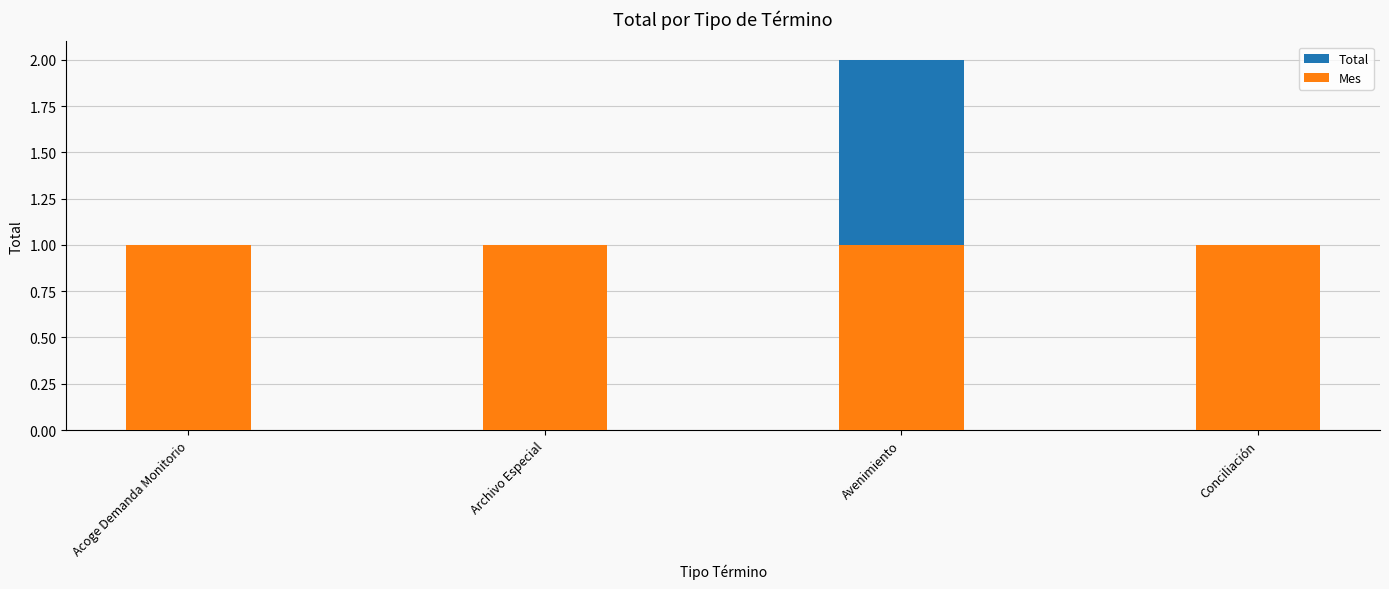

What is the minimum value shown in the chart?

1